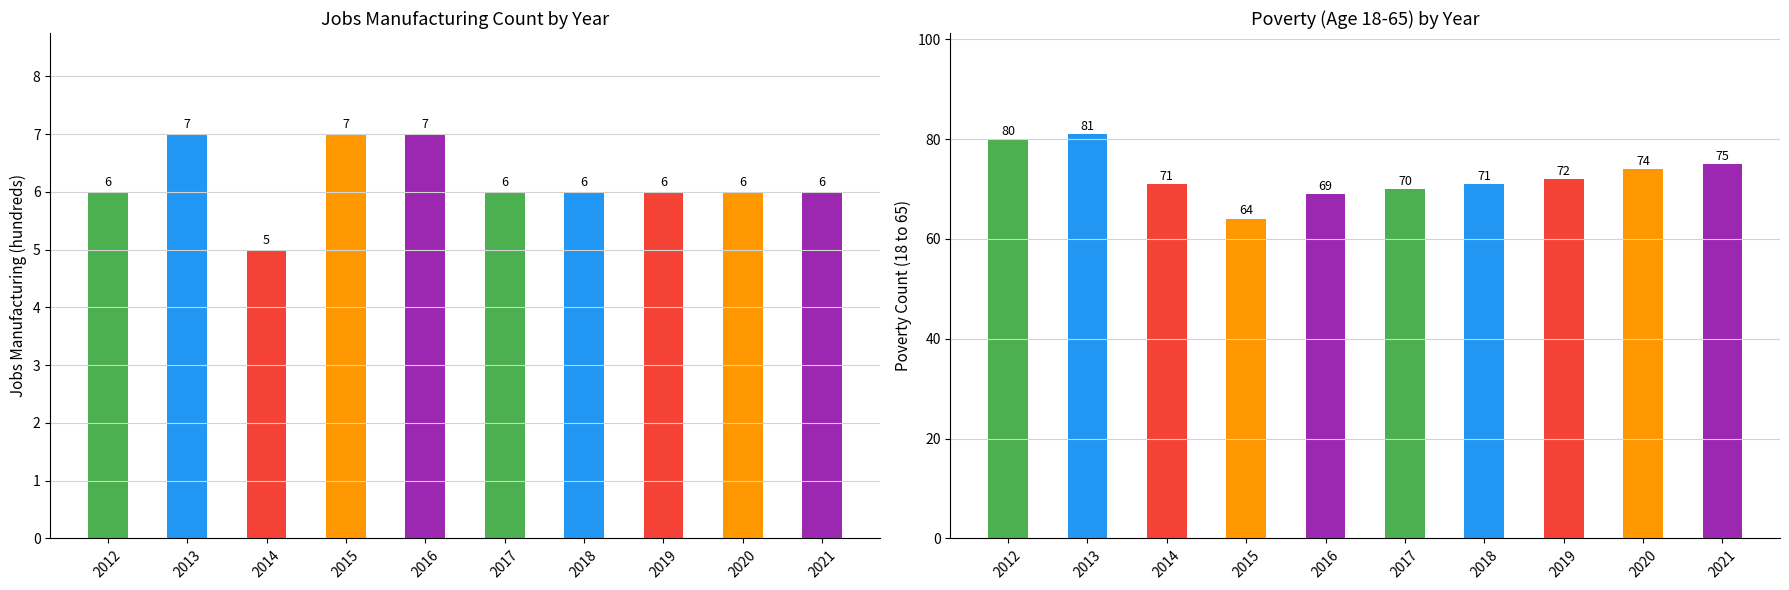

Reading left to right, what are all the values shown in this chart?

JobsManufacturing: 2012=6	2013=7	2014=5	2015=7	2016=7	2017=6	2018=6	2019=6	2020=6	2021=6
Poverty_18to65: 2012=80	2013=81	2014=71	2015=64	2016=69	2017=70	2018=71	2019=72	2020=74	2021=75